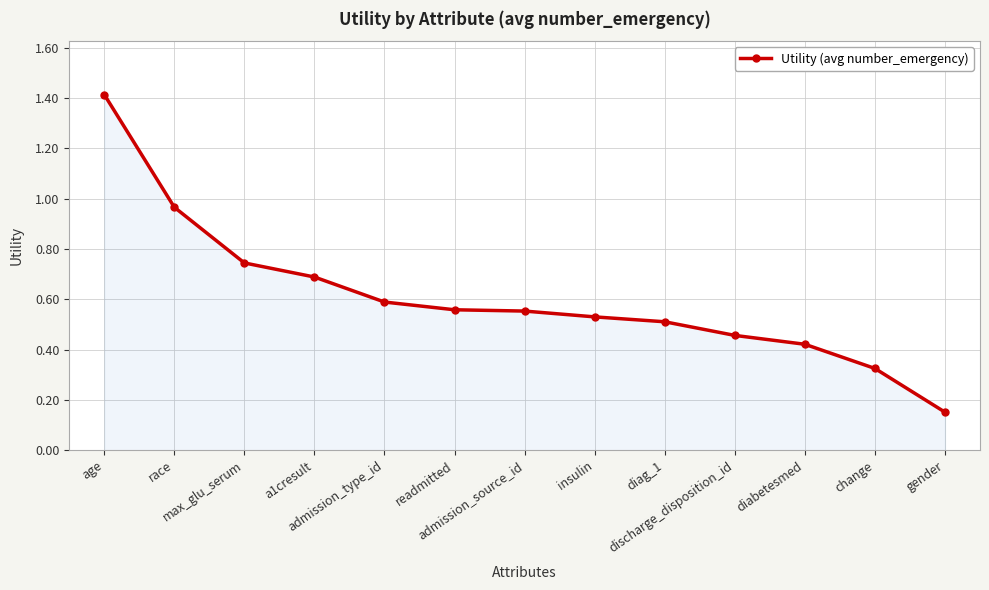

What is the difference between the maximum and minimum values?

1.3